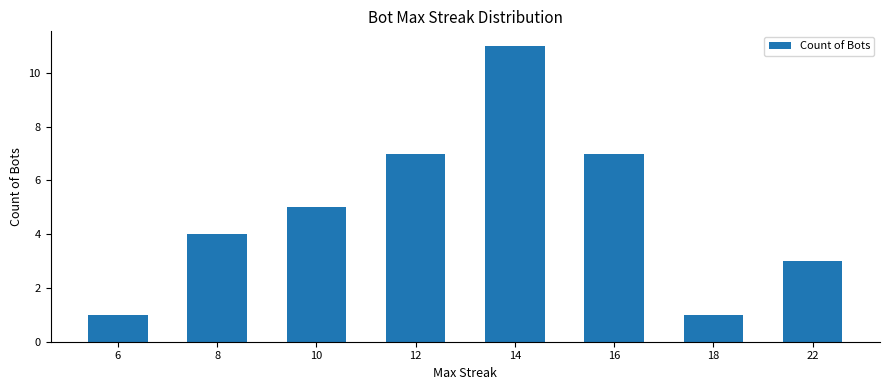

What is the greatest value displayed?

11